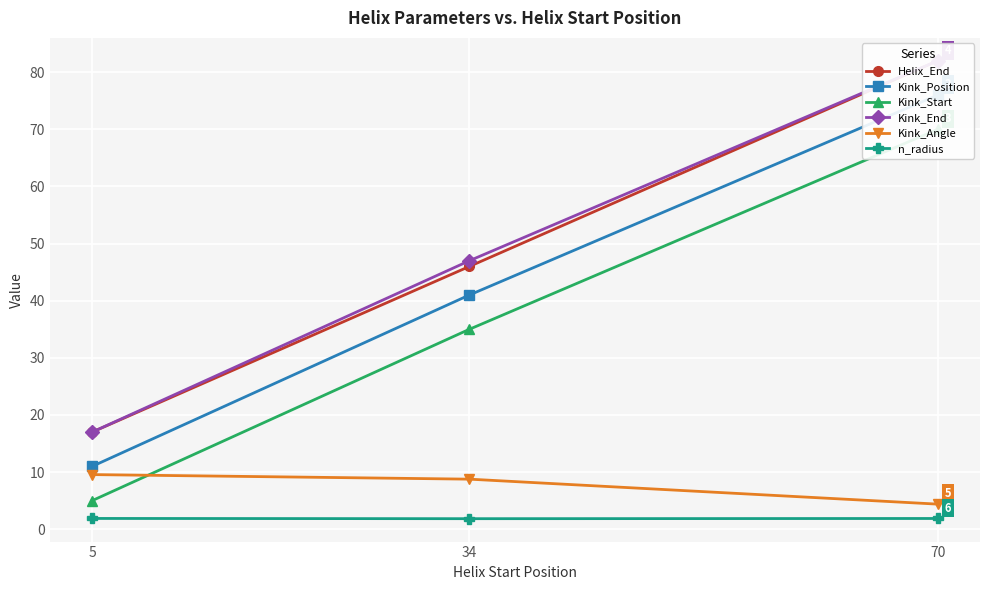

Reading right to left, what are all the values shown in this chart?

Helix_End: 70=82.0	34=46.0	5=17.0
Kink_Position: 70=76.0	34=41.0	5=11.0
Kink_Start: 70=70.0	34=35.0	5=5.0
Kink_End: 70=82.0	34=47.0	5=17.0
Kink_Angle: 70=4.4	34=8.8	5=9.6
n_radius: 70=1.9	34=1.8	5=1.9